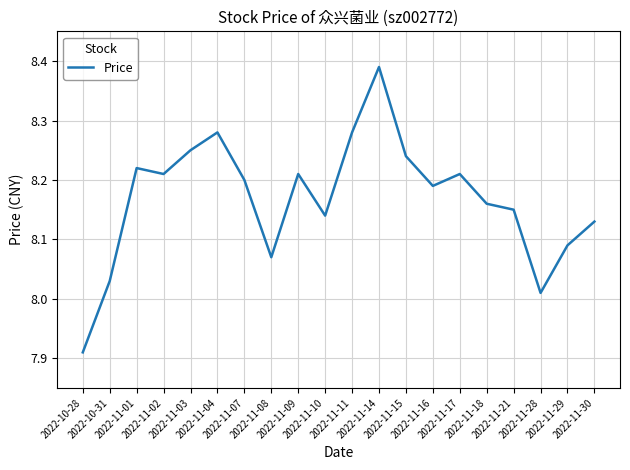

What is the difference between the second highest and second lowest values?

0.3